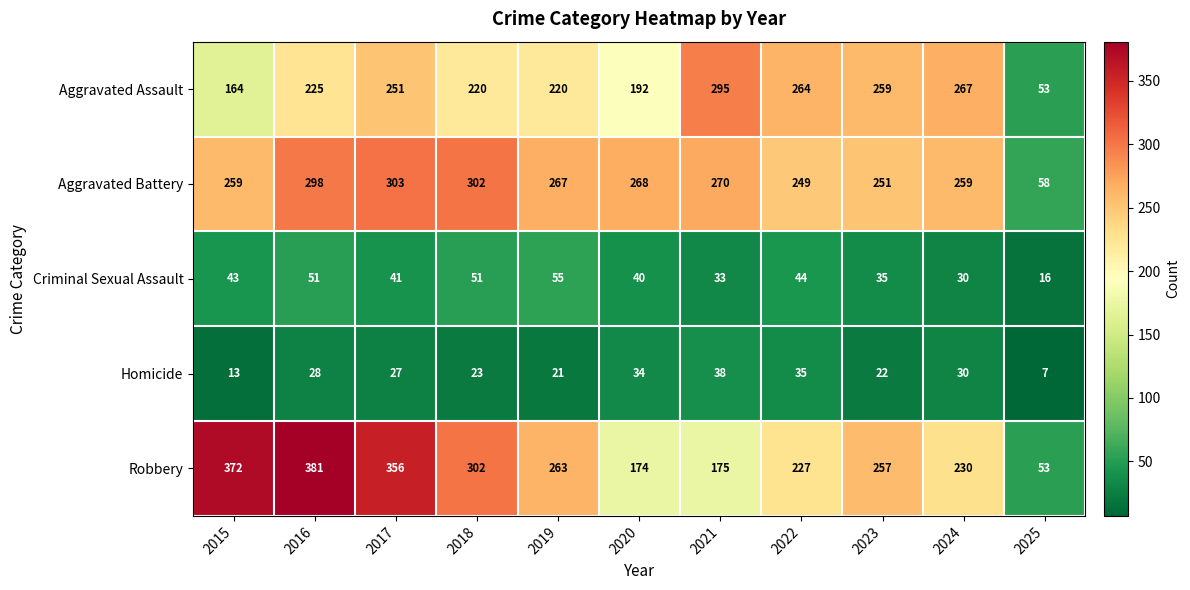

Which category has the lowest value in the Robbery series?

2025